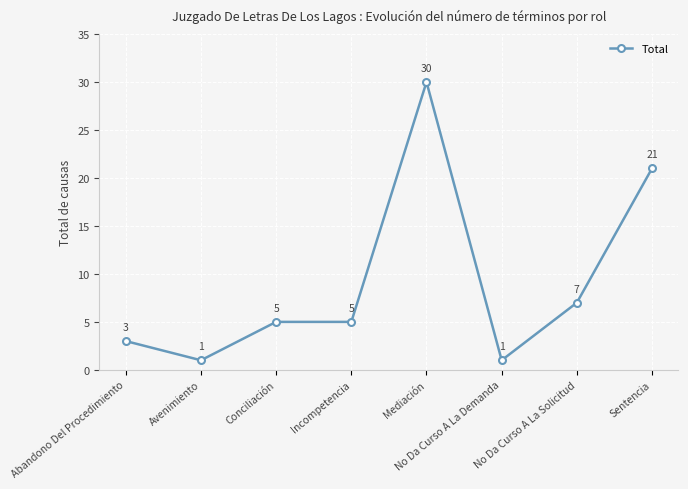

How many values are below 5?

3